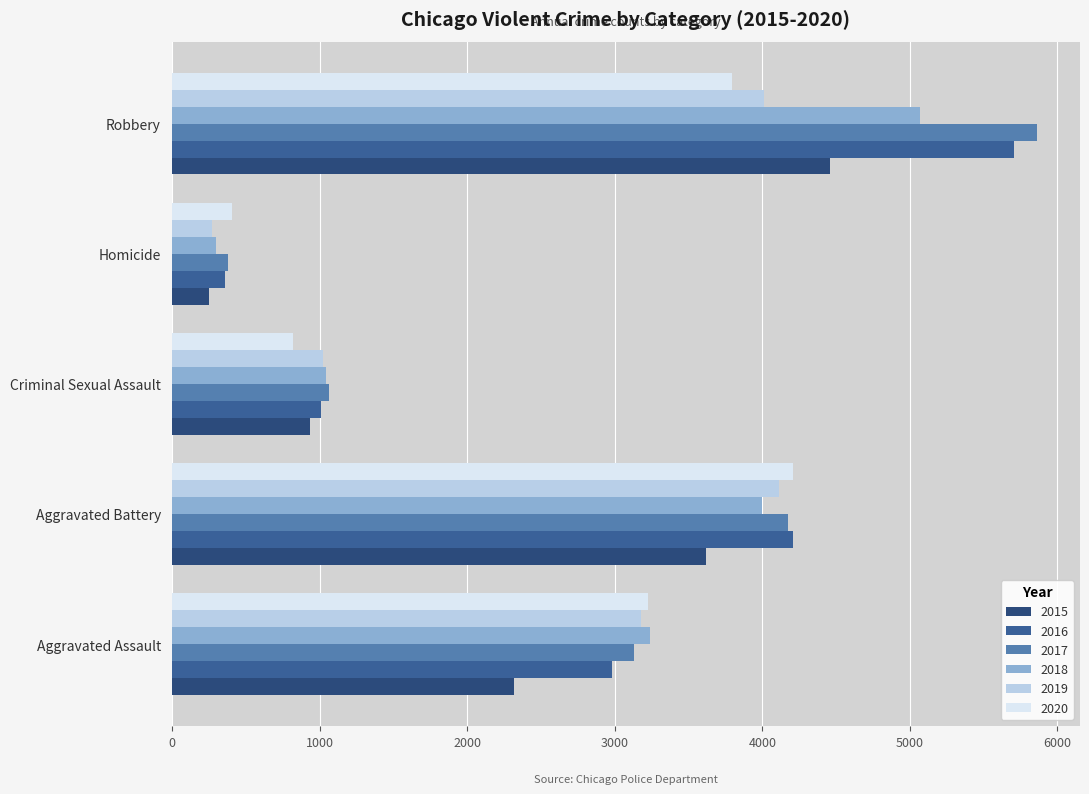

What is the maximum value for 2018?

5068